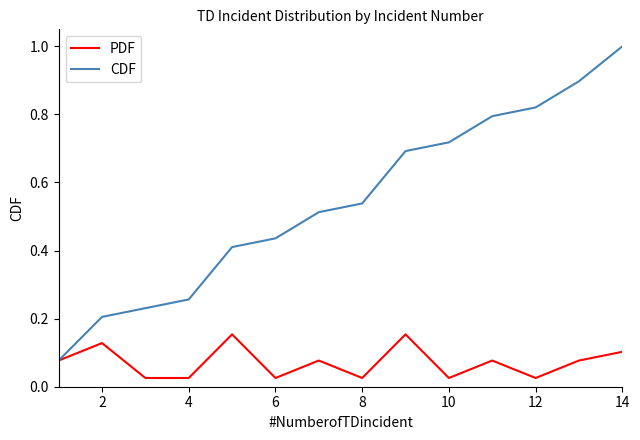

Which series has the largest total across all categories?

CDF